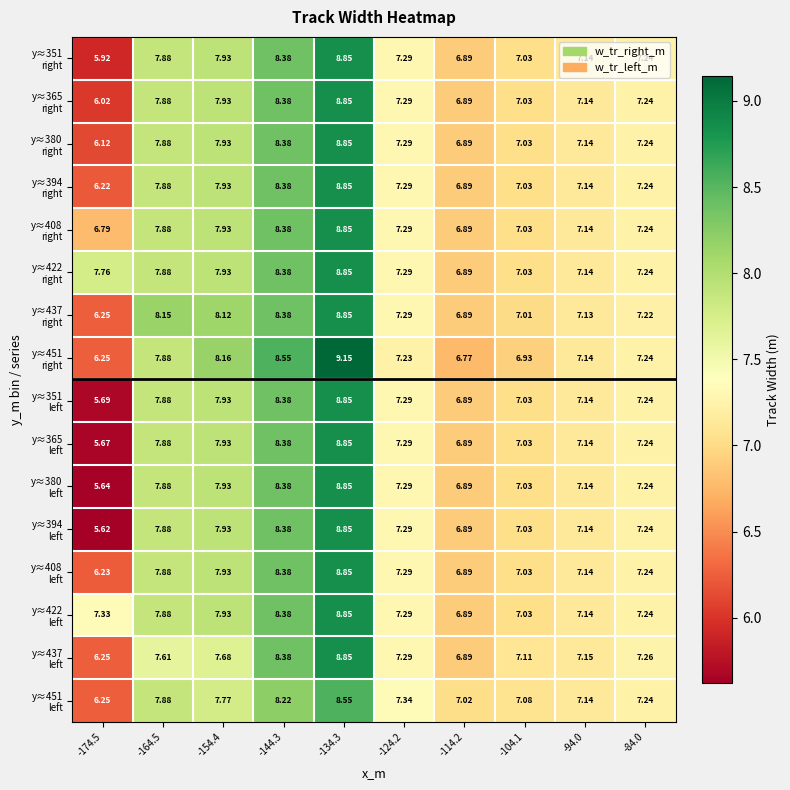

What is the maximum value shown in the chart?

9.1